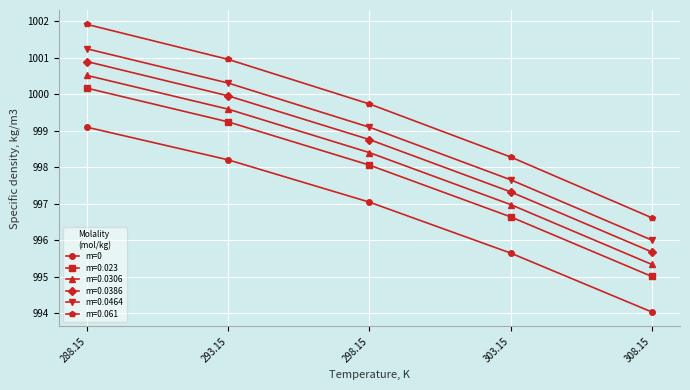

Is it true that m=0.023 equals 671.7 at 288.15?

False